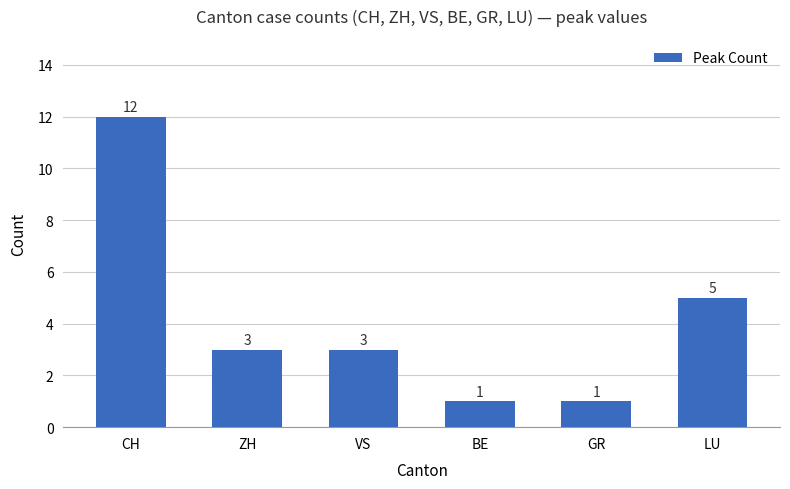

Reading left to right, list all the values displayed in this chart.

12	3	3	1	1	5